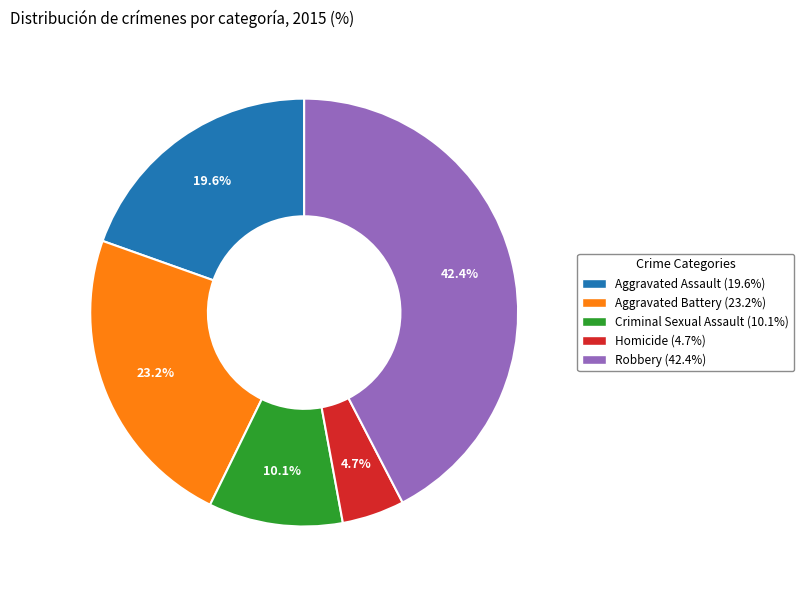

Approximately how many times larger is the value at Homicide compared to Aggravated Battery?

0.2